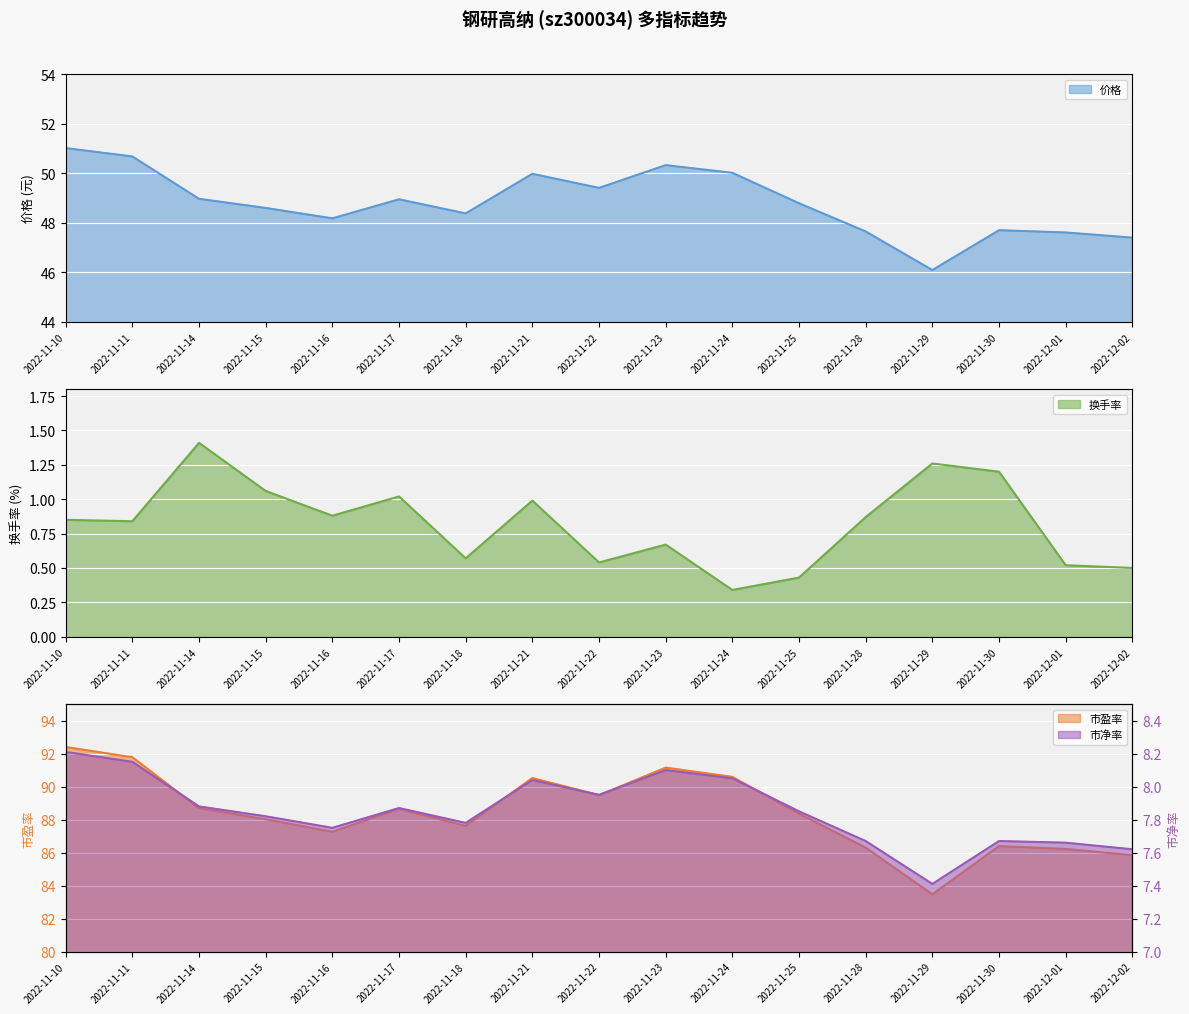

True or false: 价格 and 换手率 cross at least once.

False